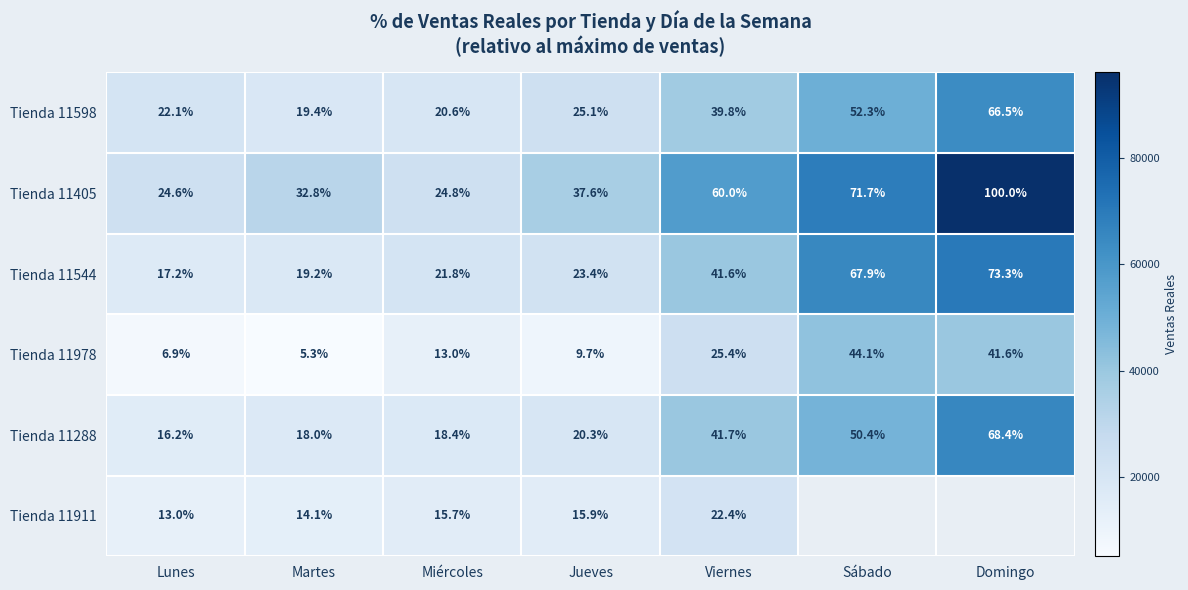

What is the sum of the Tienda 11288 values at Viernes and Sábado?

88413.0